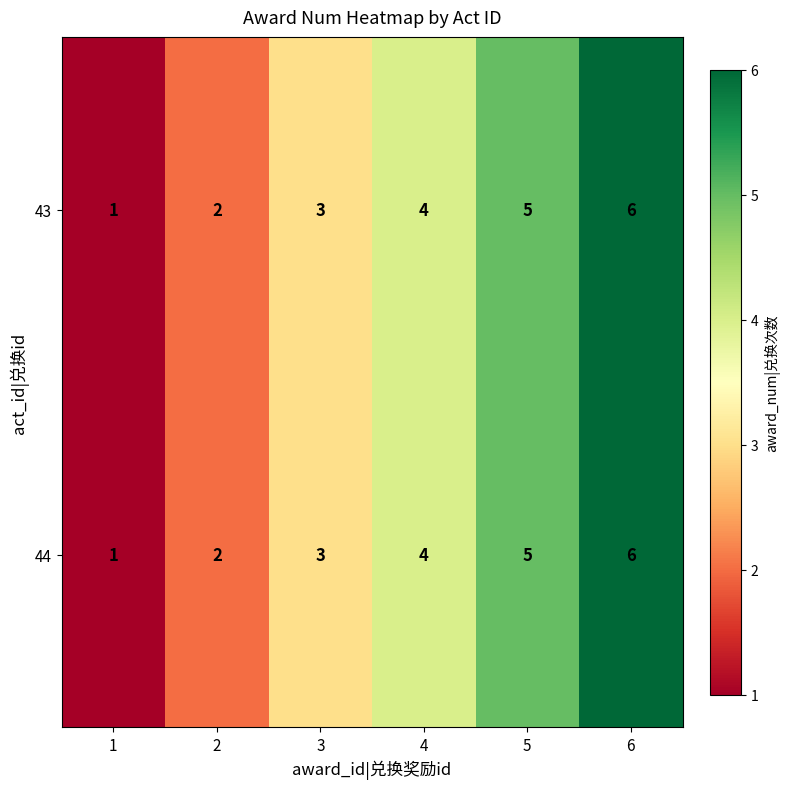

At which category is the sum across all series the highest?

6